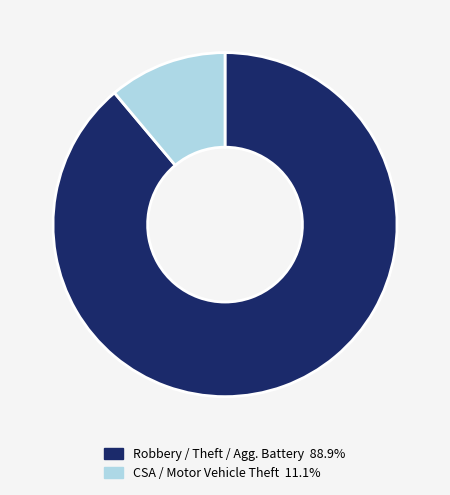

Is there a majority slice in this chart?

Yes